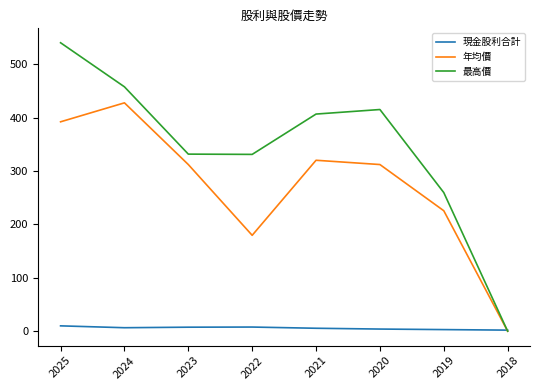

How many interior local peaks does the 年均價 series have?

2